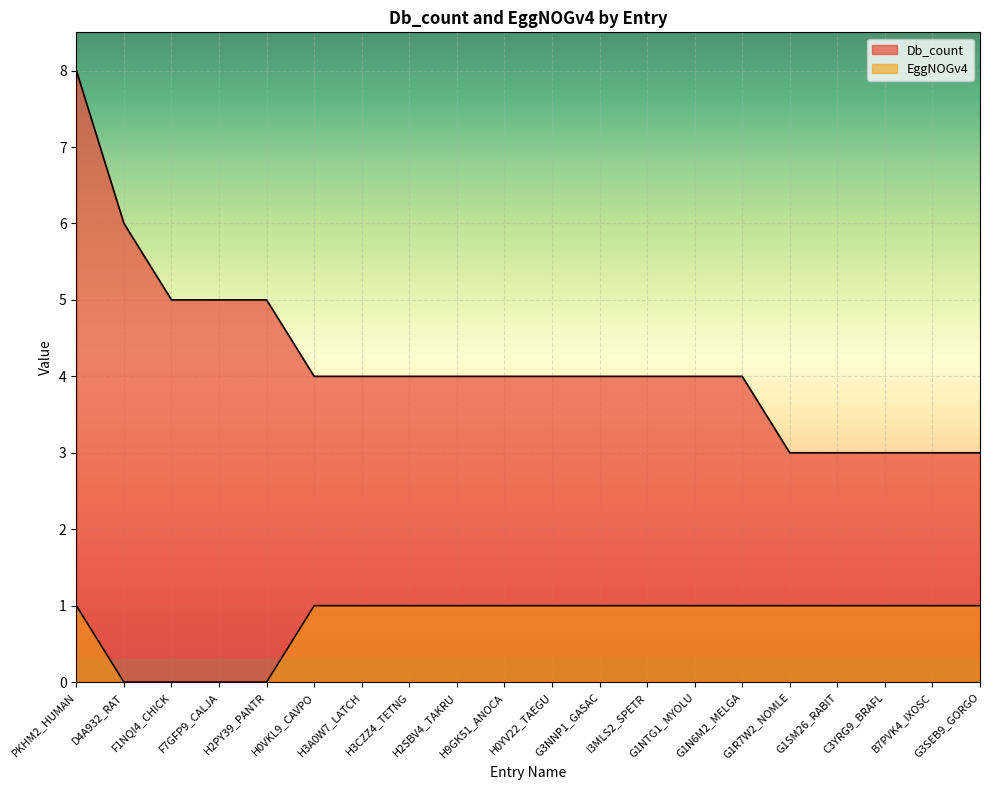

Reading left to right, extract all data points from this chart.

Db_count: 8	6	5	5	5	4	4	4	4	4	4	4	4	4	4	3	3	3	3	3
EggNOGv4: 1	0	0	0	0	1	1	1	1	1	1	1	1	1	1	1	1	1	1	1